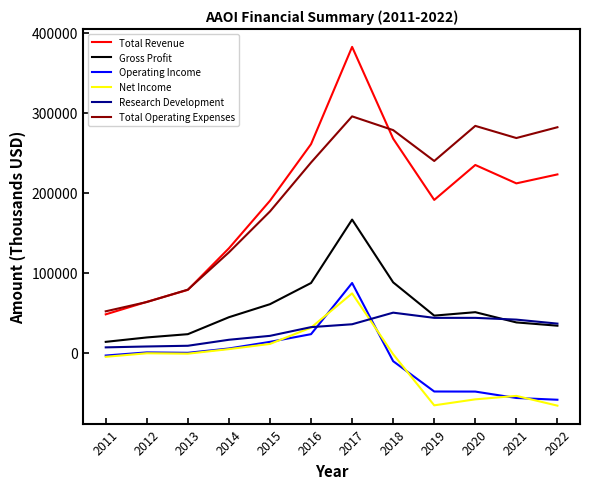

Does the chart display data point markers on the line(s)?

No